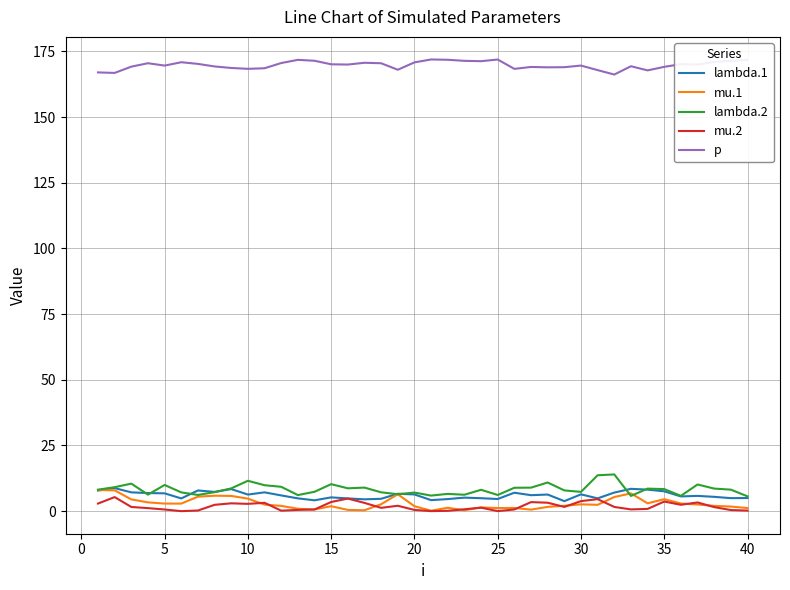

What is the highest value of the mu.2 series?

5.4